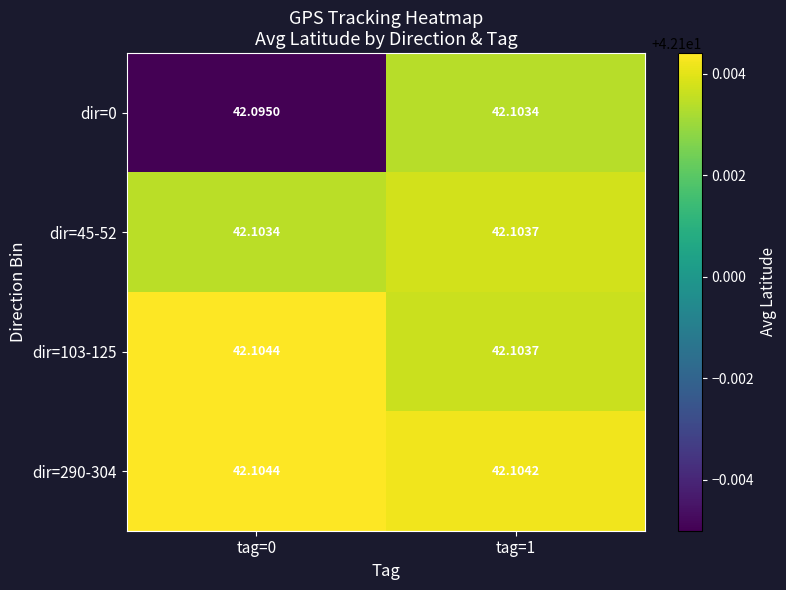

What is the total value across all series at tag=0?

168.4